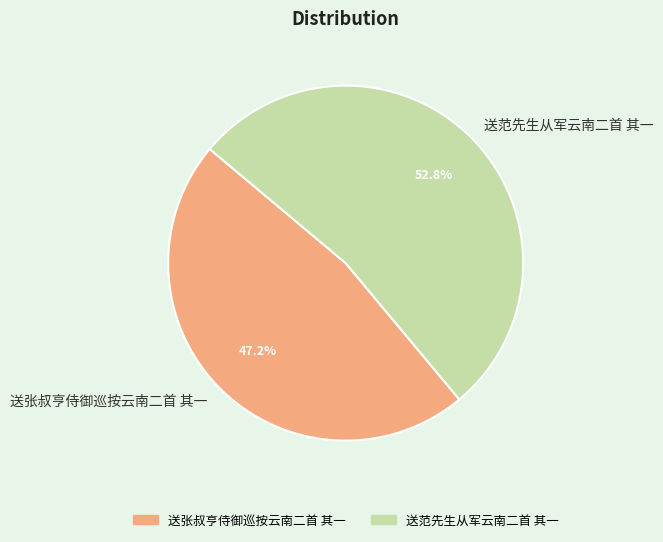

What is the largest slice in the pie chart?

送范先生从军云南二首 其一